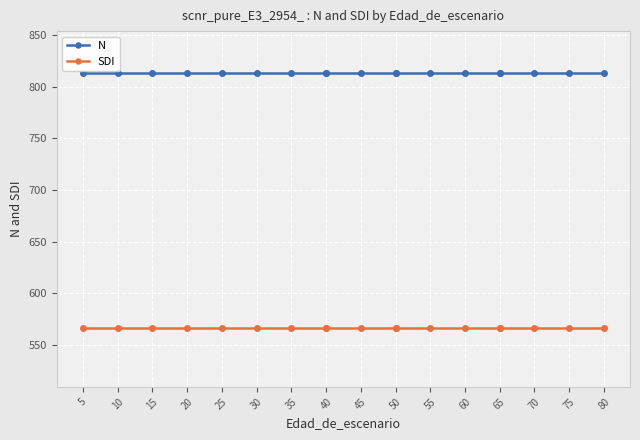

What is the label of the 1st point from the left?

5